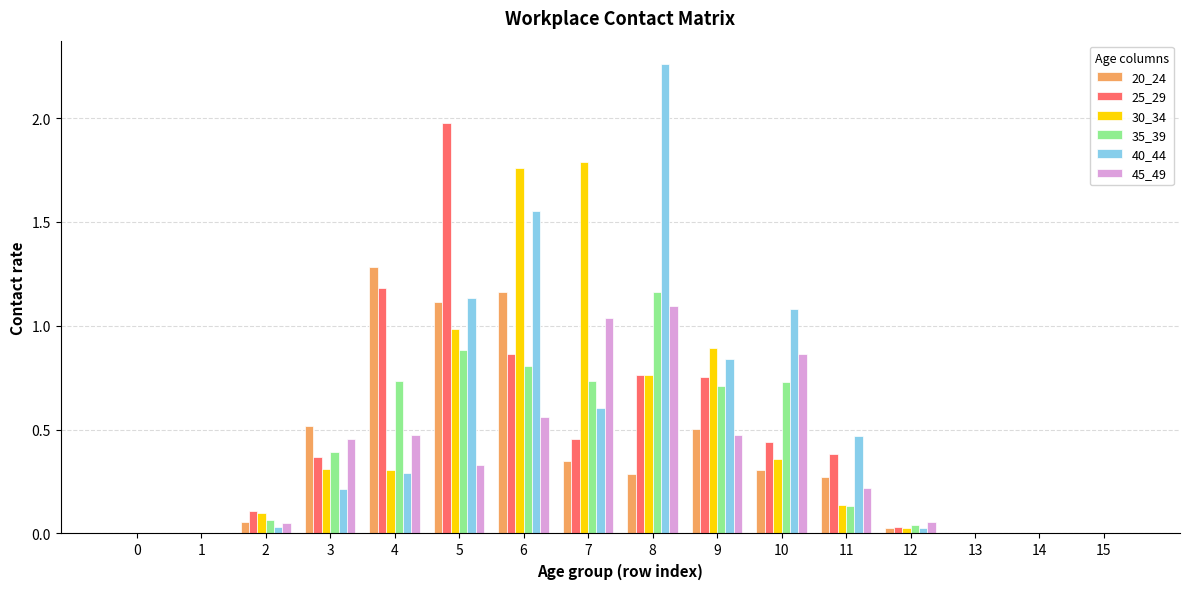

What is the total value across all series at 6?

6.7